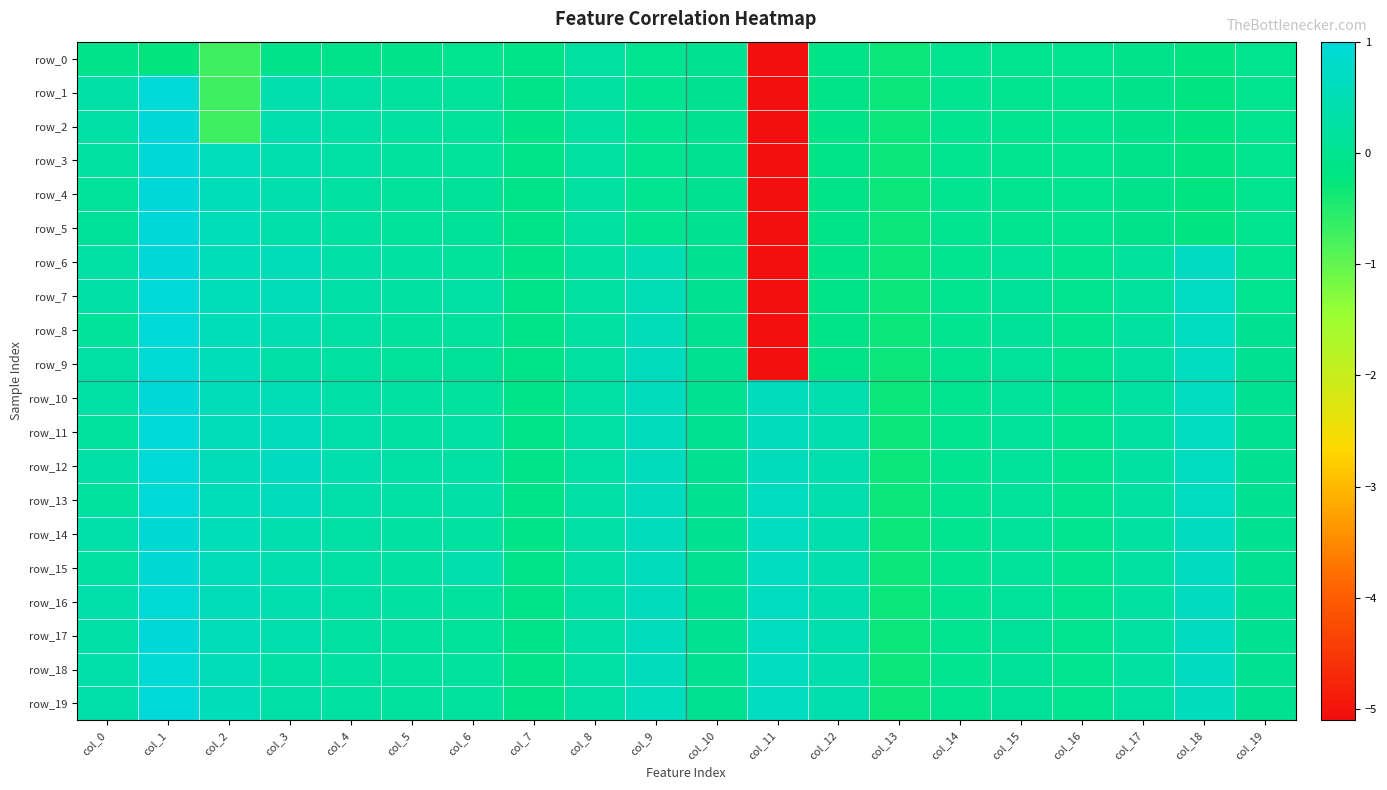

Between col_1 and col_2, which series saw the biggest shift?

row_2